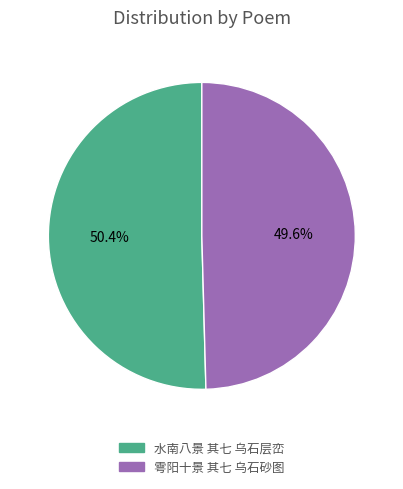

Is the sum of 雩阳十景 其七 乌石砂图 and 水南八景 其七 乌石层峦 greater than half?

Yes